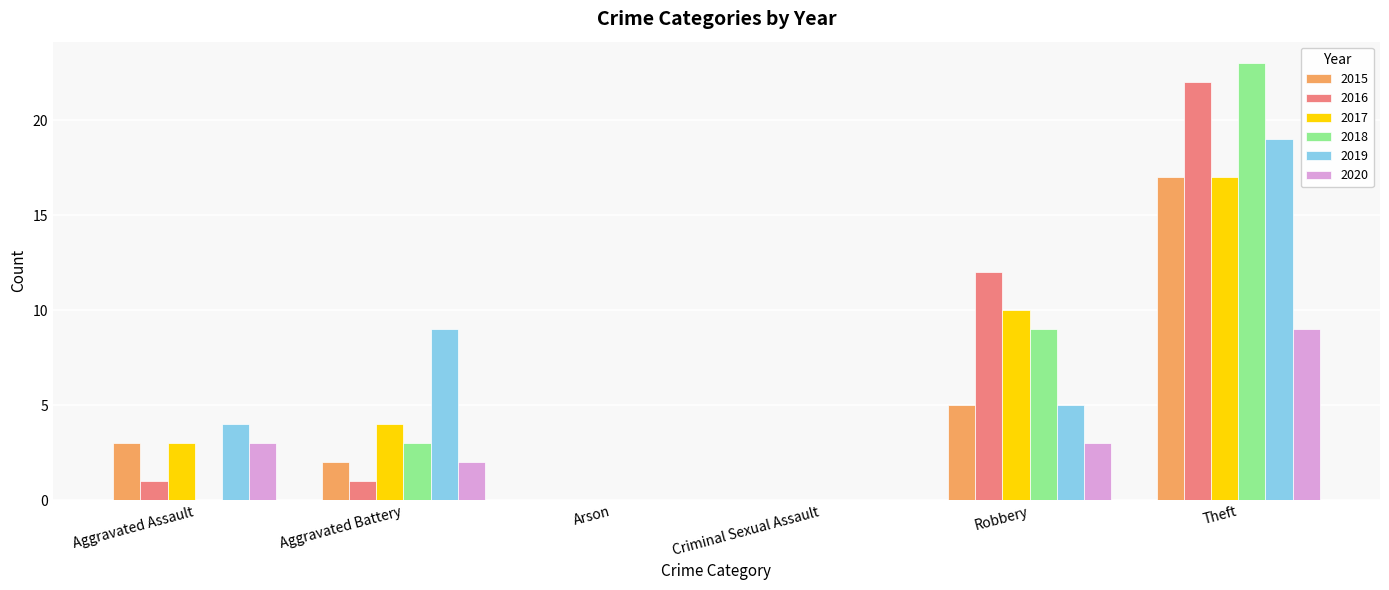

Reading left to right, transcribe all the data shown in this chart.

2015: Aggravated Assault=3	Aggravated Battery=2	Arson=0	Criminal Sexual Assault=0	Robbery=5	Theft=17
2016: Aggravated Assault=1	Aggravated Battery=1	Arson=0	Criminal Sexual Assault=0	Robbery=12	Theft=22
2017: Aggravated Assault=3	Aggravated Battery=4	Arson=0	Criminal Sexual Assault=0	Robbery=10	Theft=17
2018: Aggravated Assault=0	Aggravated Battery=3	Arson=0	Criminal Sexual Assault=0	Robbery=9	Theft=23
2019: Aggravated Assault=4	Aggravated Battery=9	Arson=0	Criminal Sexual Assault=0	Robbery=5	Theft=19
2020: Aggravated Assault=3	Aggravated Battery=2	Arson=0	Criminal Sexual Assault=0	Robbery=3	Theft=9